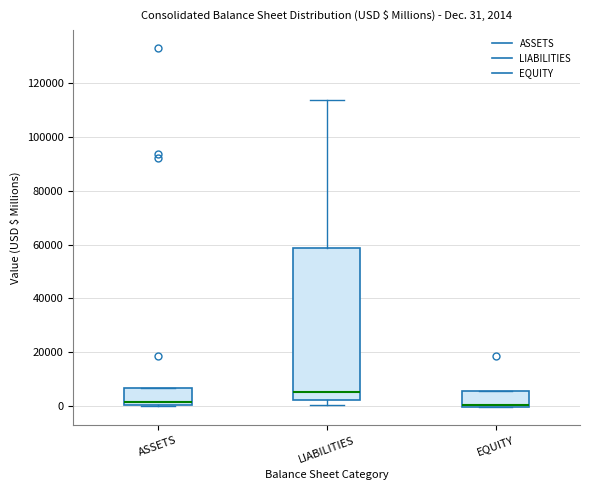

Comparing the boxes themselves (not the whiskers), which one is the tallest?

LIABILITIES